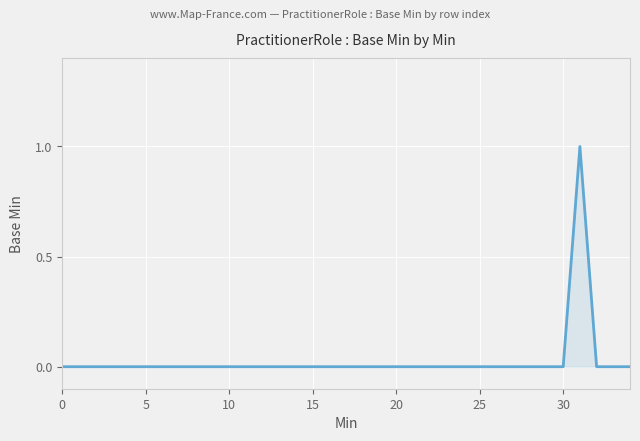

Is this an area chart (filled region under the line)?

Yes